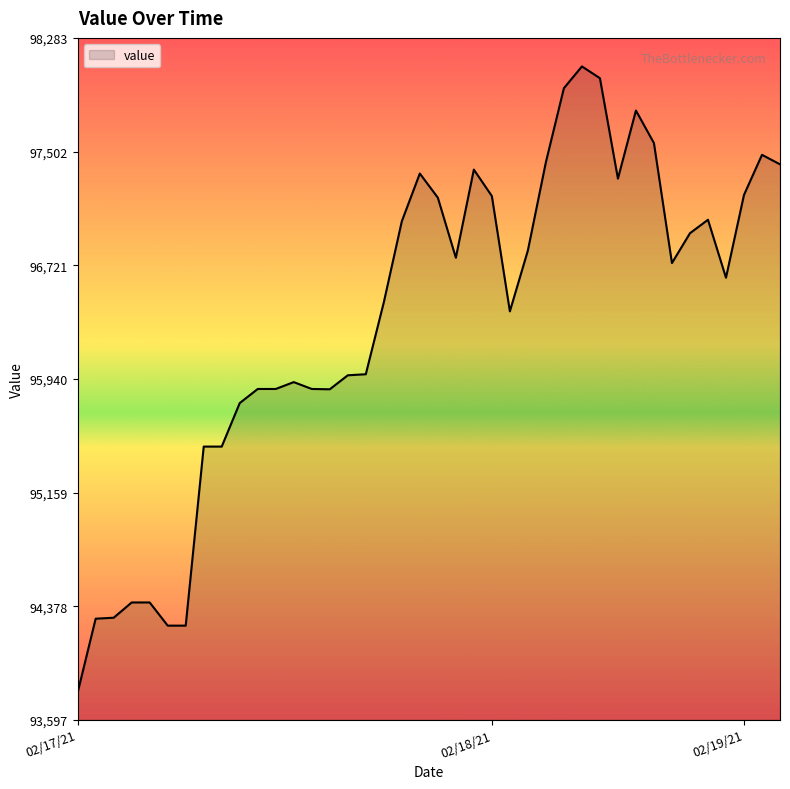

What is the difference between the maximum and minimum values?

4302.2